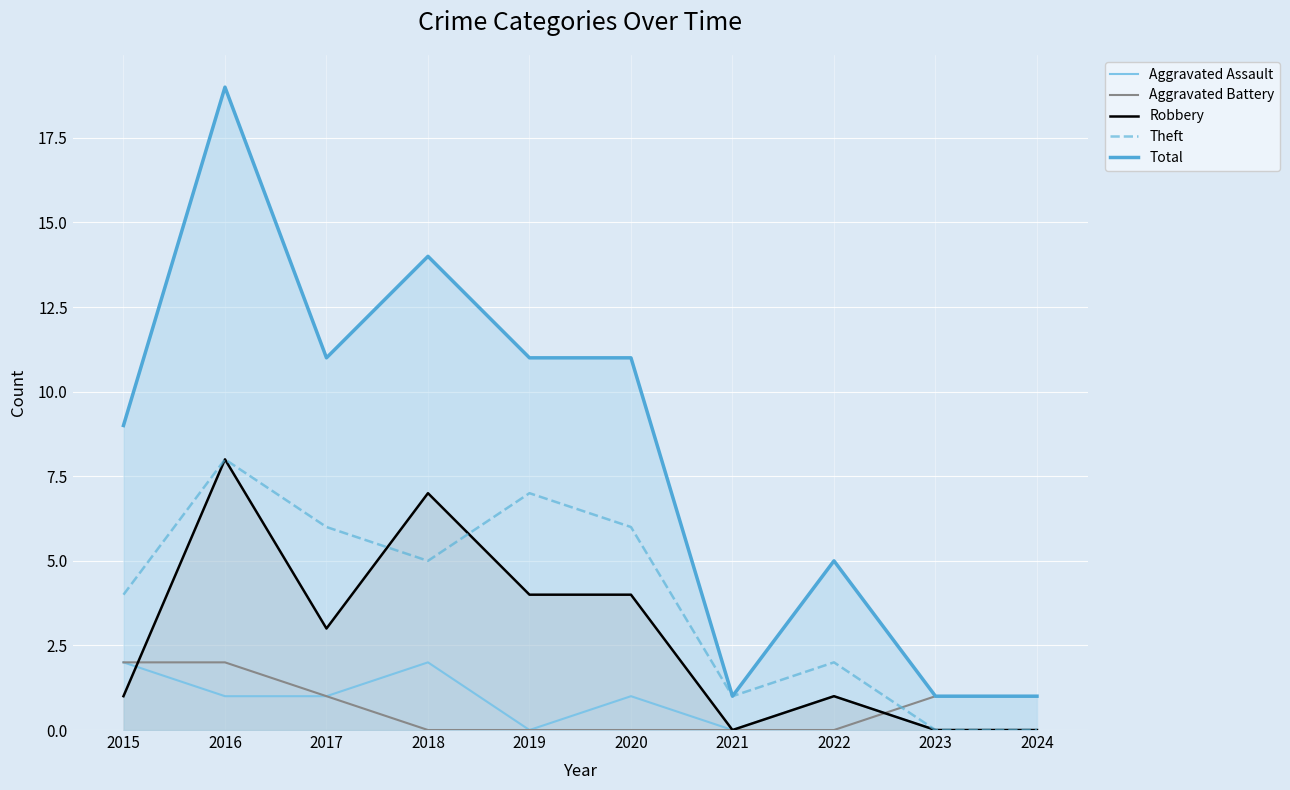

How many data points in Aggravated Assault are less than 1?

4